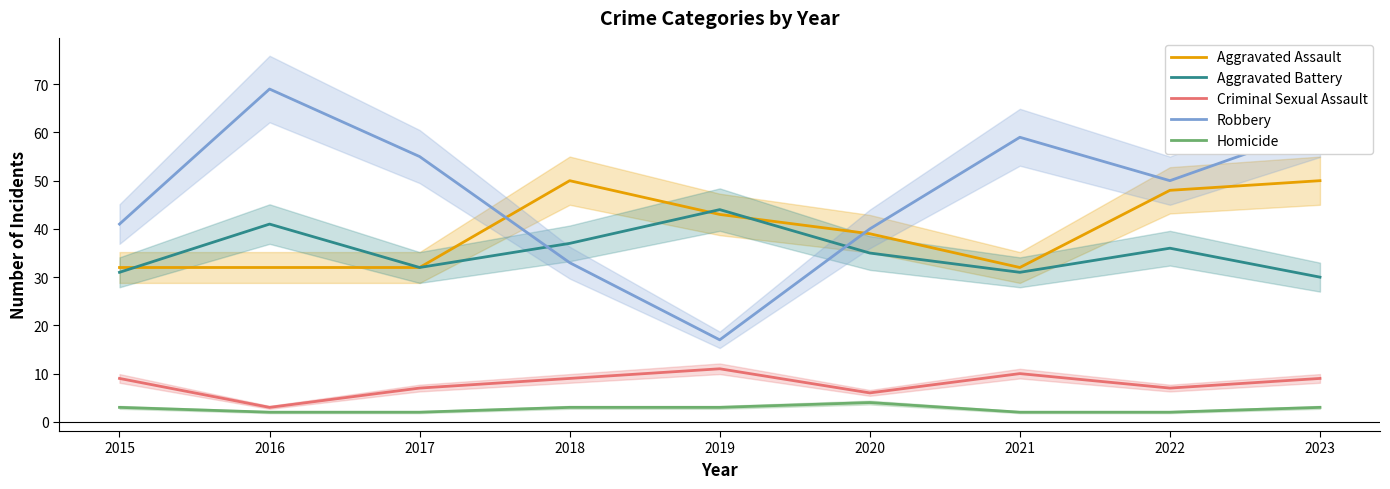

What value does the Criminal Sexual Assault series have at 2017?

7